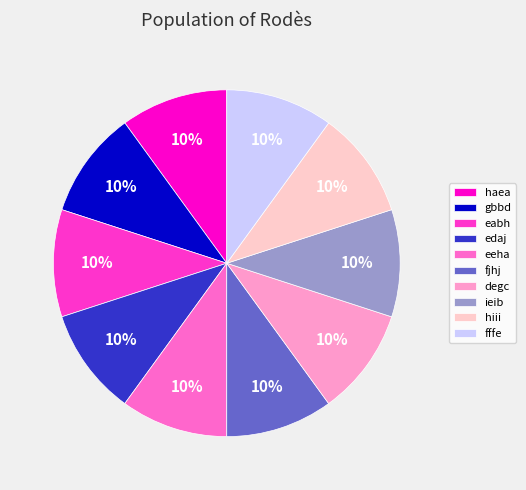

To the nearest percent, what is the combined percentage of fjhj and degc?

20%